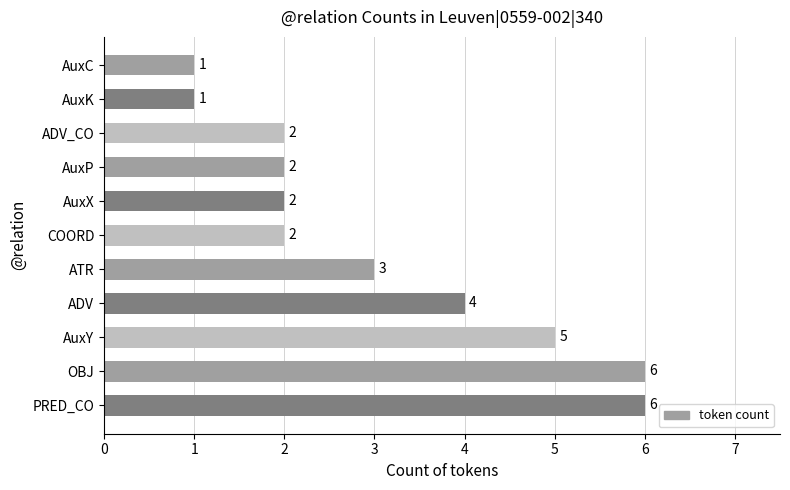

Where is the data nearest to the value 3?

ATR